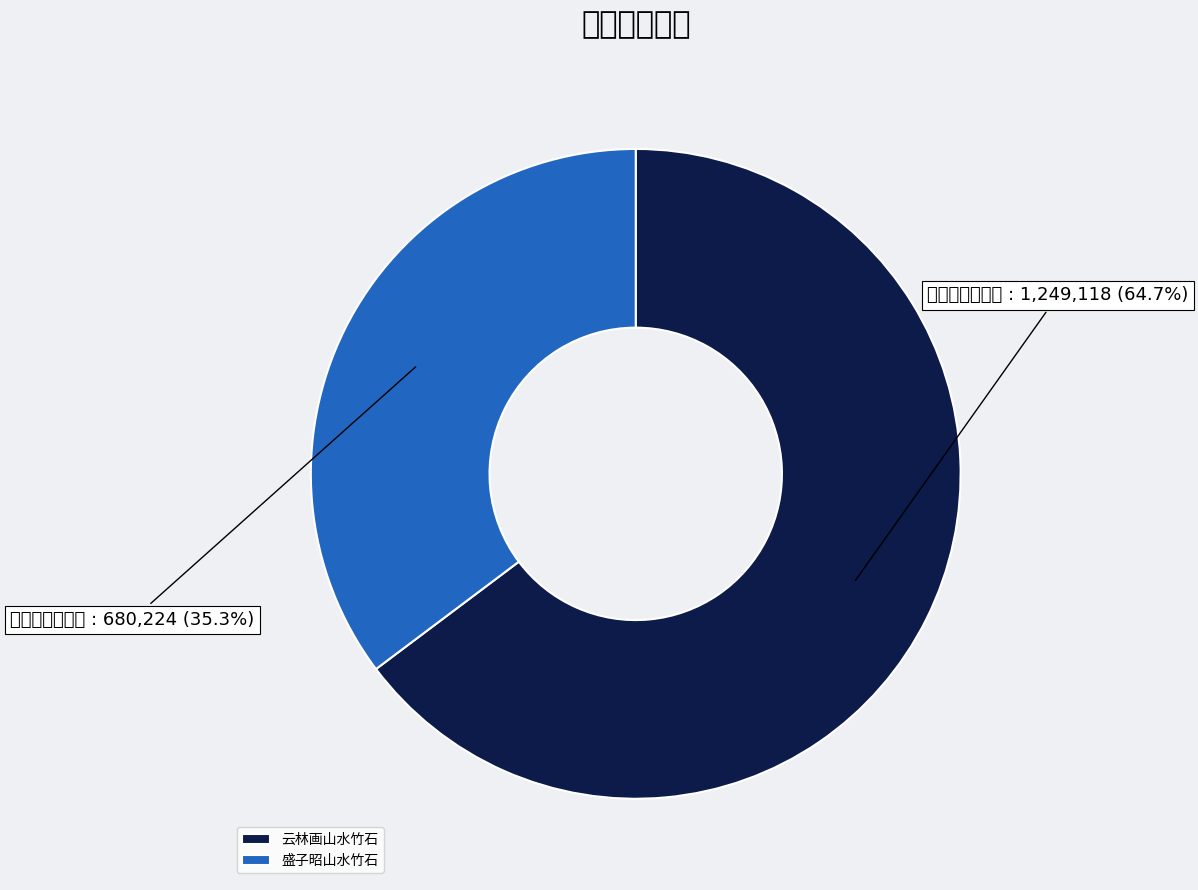

What percentage is the 云林画山水竹石 slice, to the nearest percent?

65%